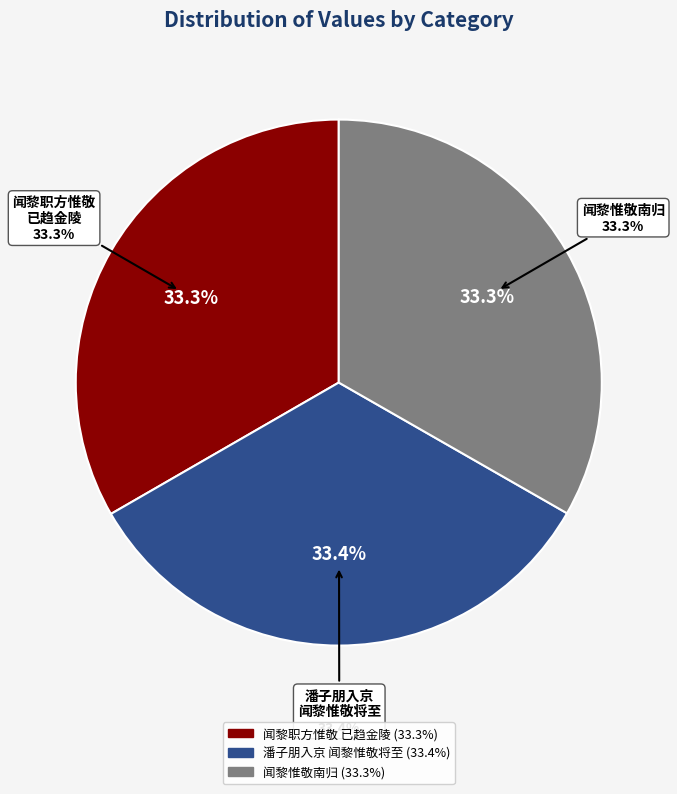

Is it true that 潘子朋入京闻黎惟敬将至 is 33% of the pie?

True